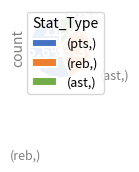

Between (reb,) and (pts,), which is larger?

(pts,)